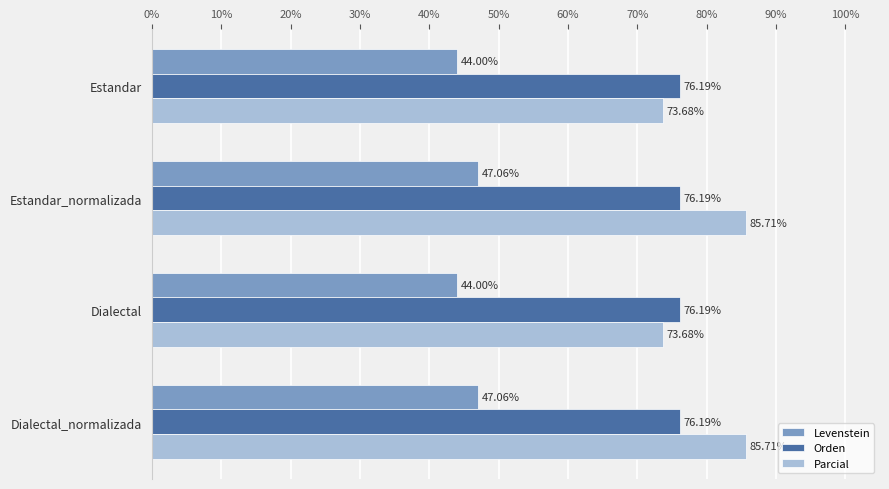

Rank the series at Estandar from lowest to highest value.

Levenstein, Parcial, Orden